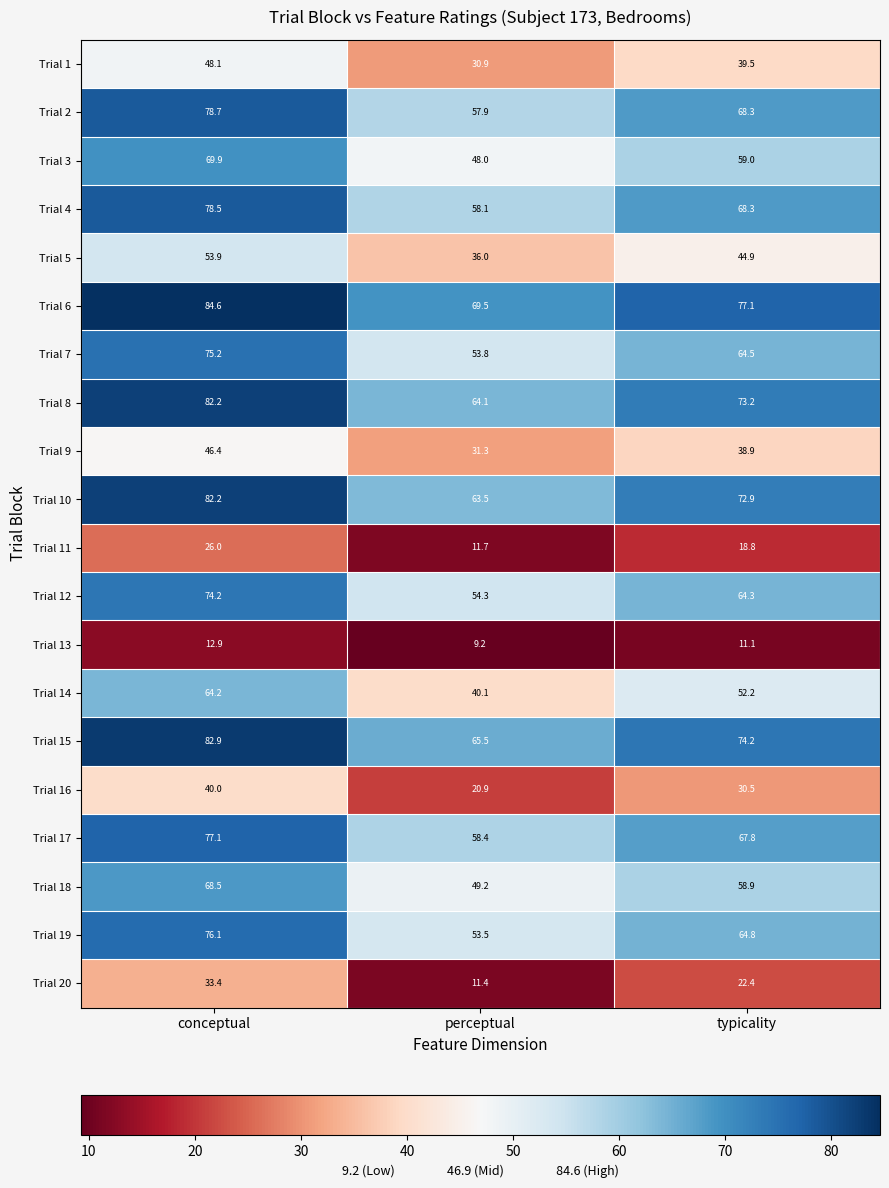

What is the sum of all Trial 16 values?

91.4